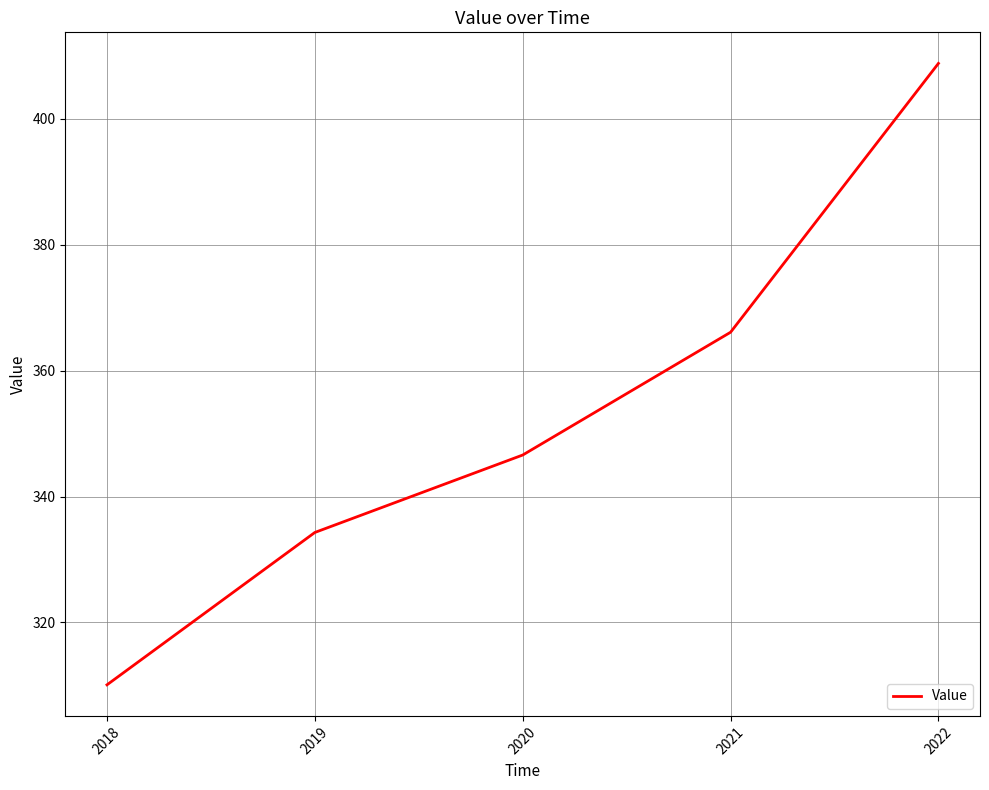

What is the maximum value shown in the chart?

408.8